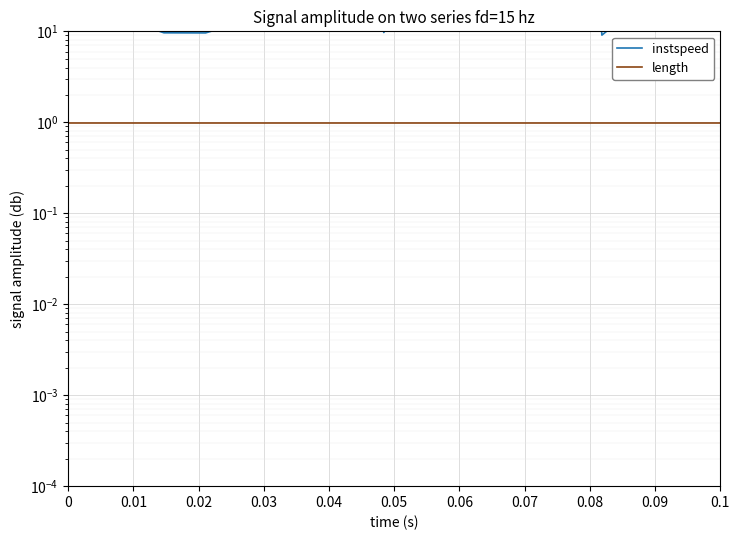

Is it true that length equals 1.0 at 0.08?

True